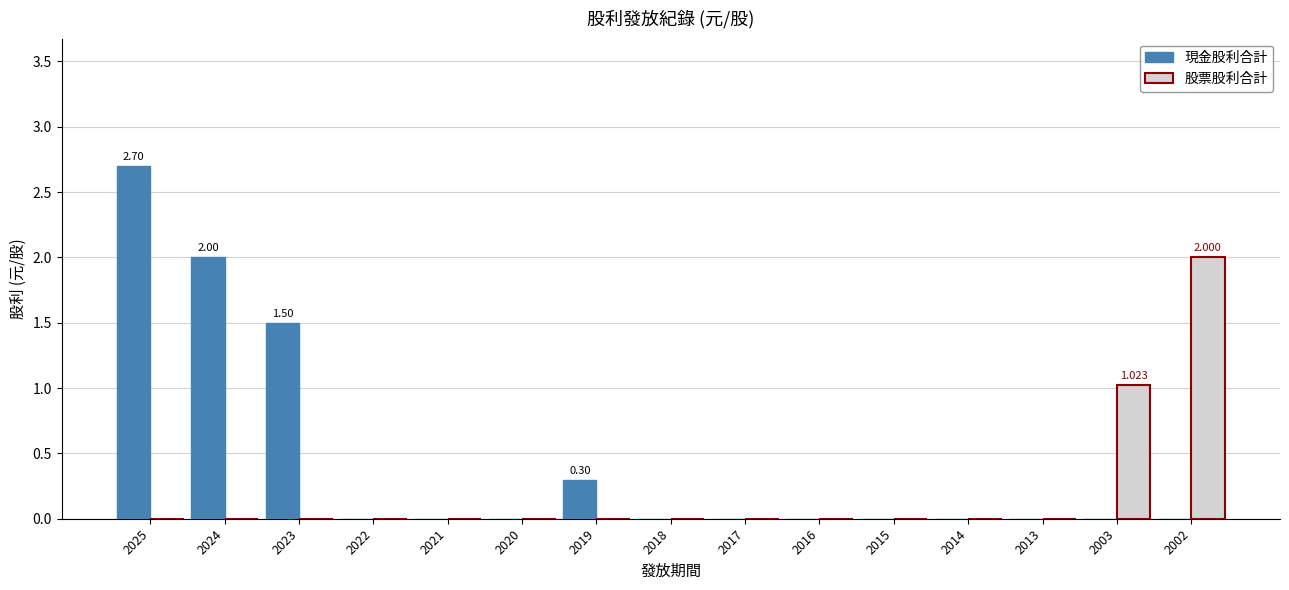

How many groups of bars are there?

15